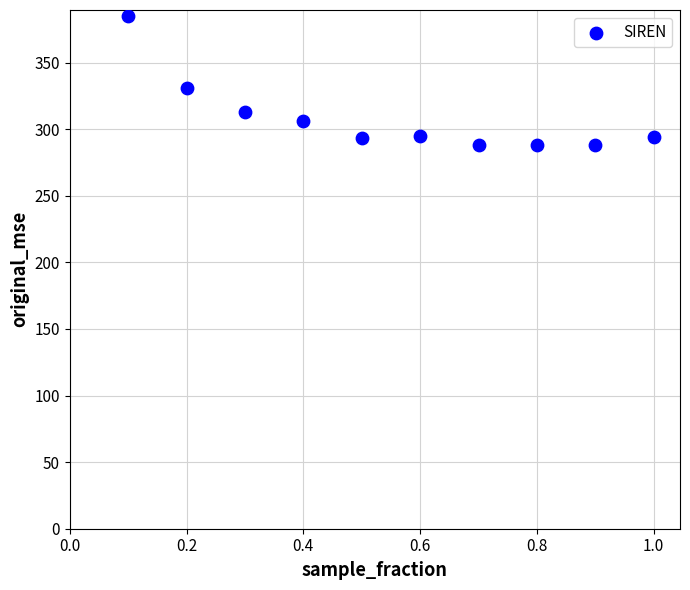

What Y value in the scatter plot is closest to 336?

331.0